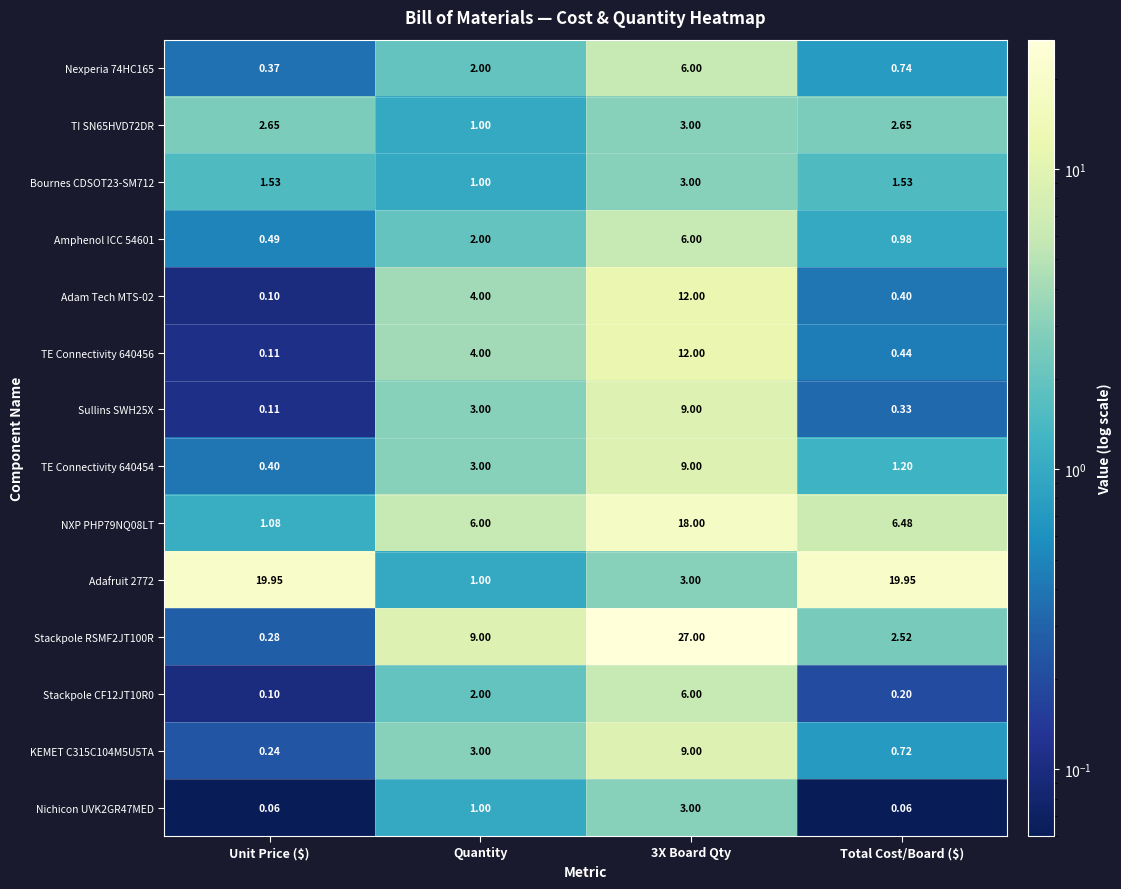

Where is TE Connectivity 640454 nearest to the value 4?

Quantity